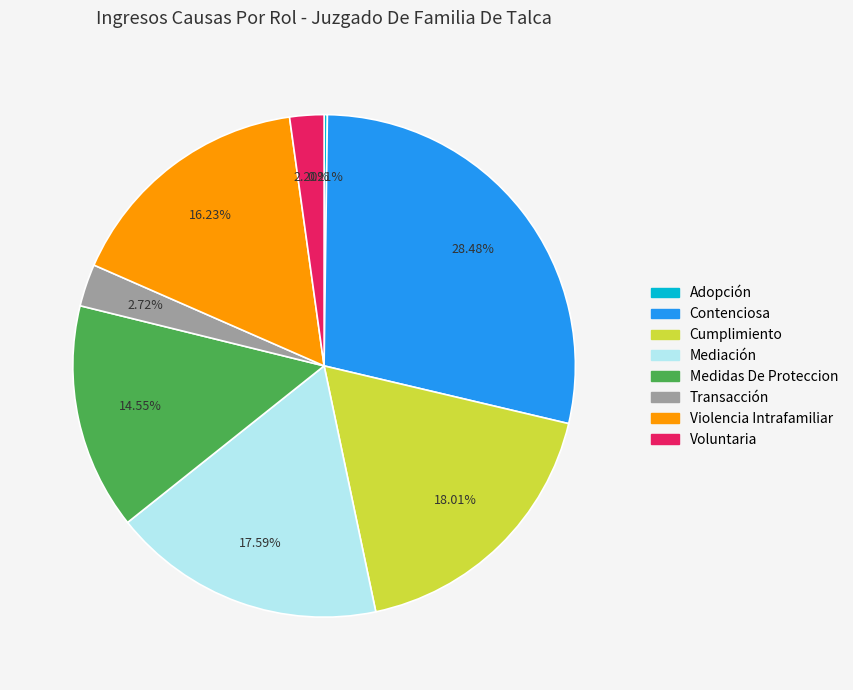

The Contenciosa slice represents 22% of the pie. True or false?

False